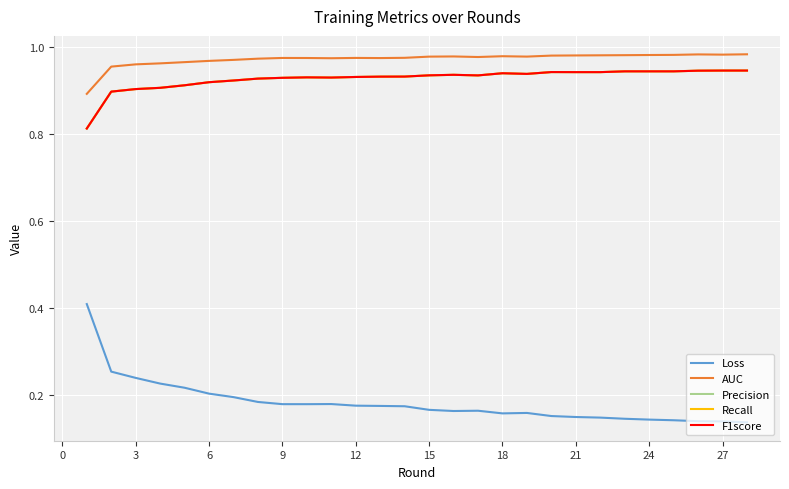

What is the minimum value shown in the chart?

0.1